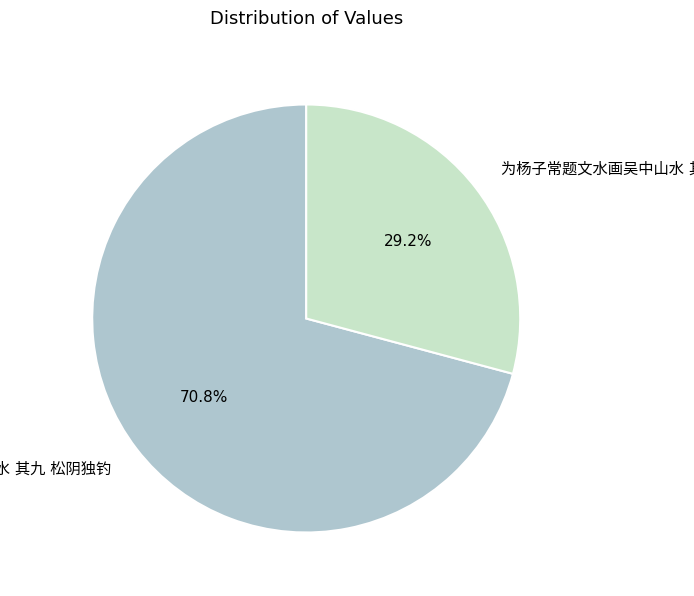

Is there a majority slice in this chart?

Yes